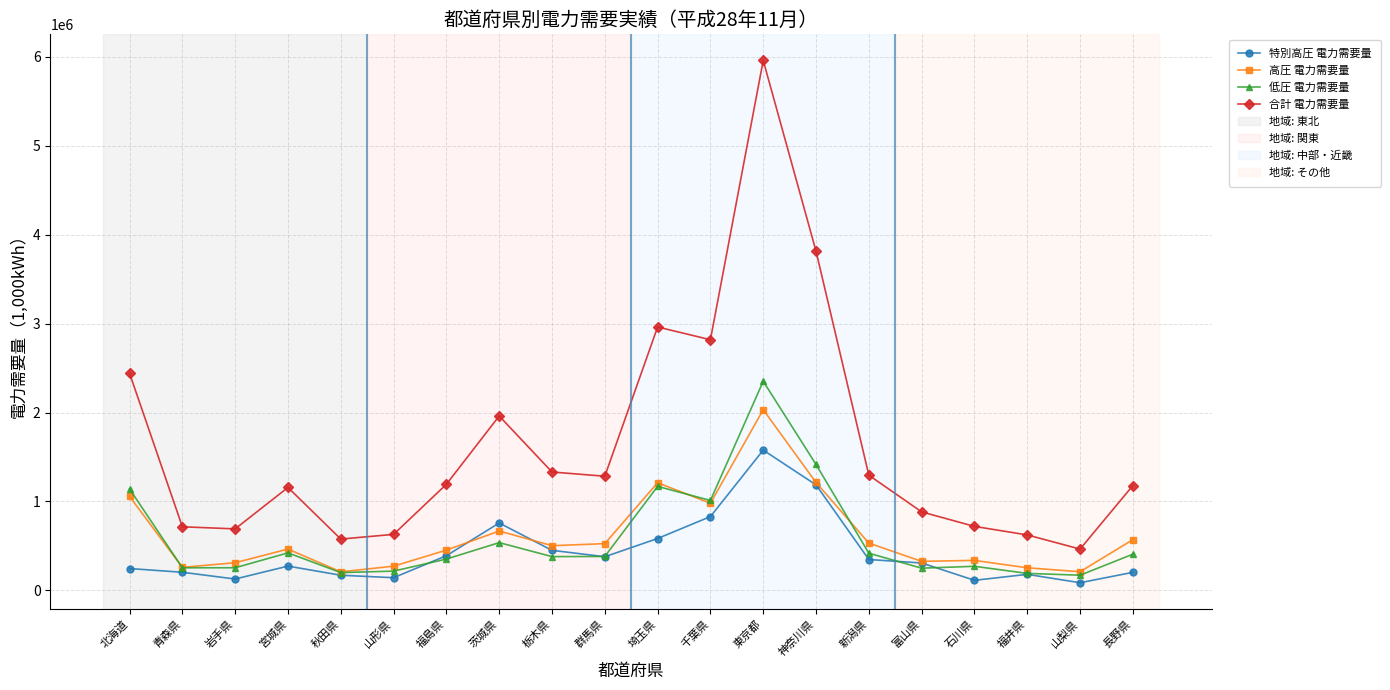

How many lines are shown in the chart?

4